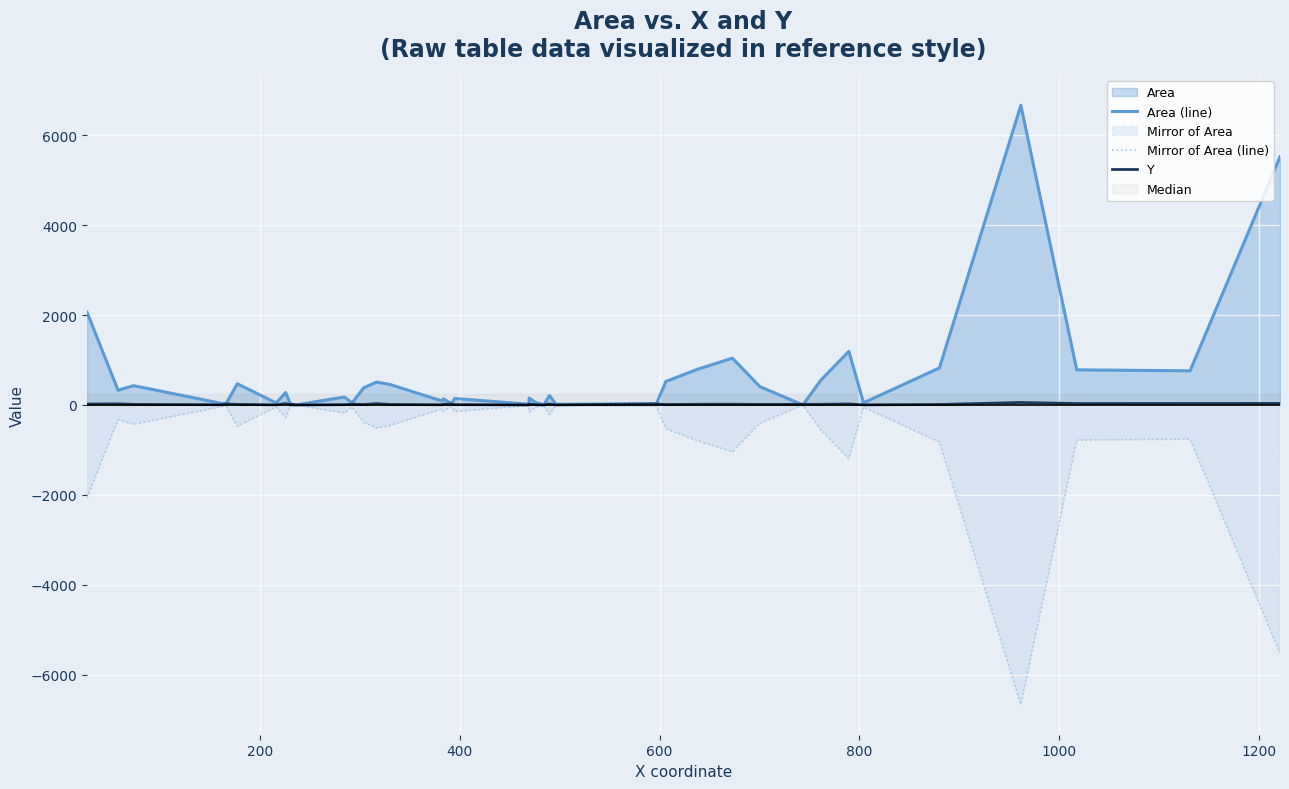

What is the maximum value for Area (line)?

6666.0